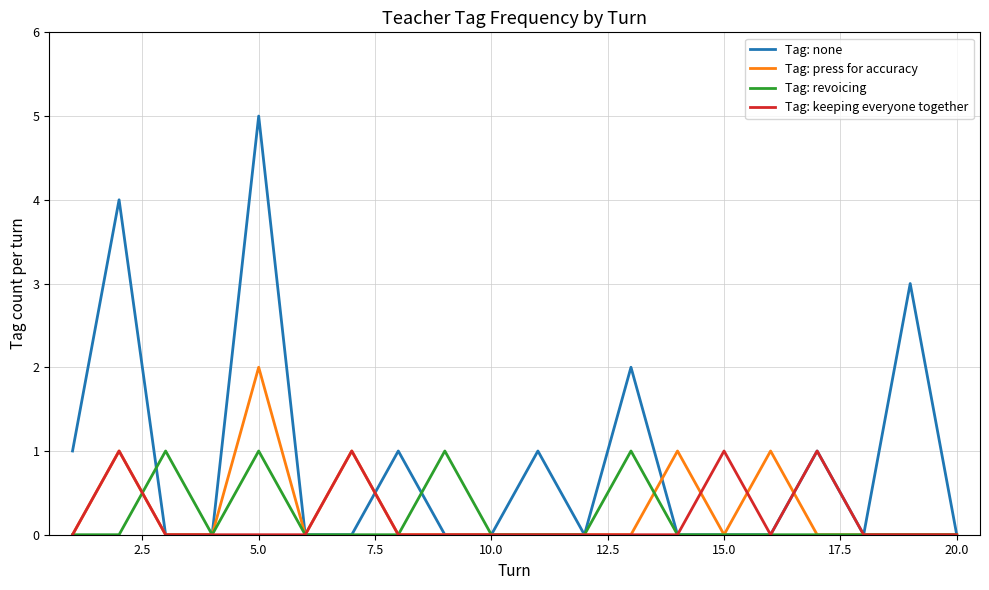

Which series has the largest range (max minus min)?

Tag: none